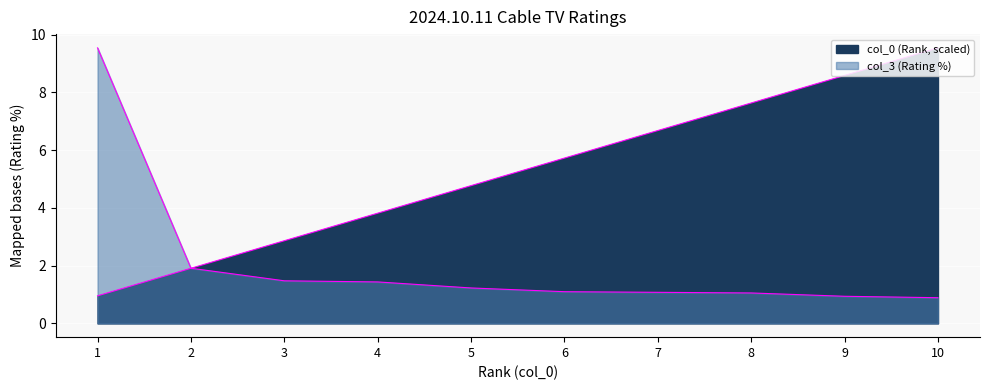

The col_0 (Rank) series shows 1.9 at 2. True or false?

True